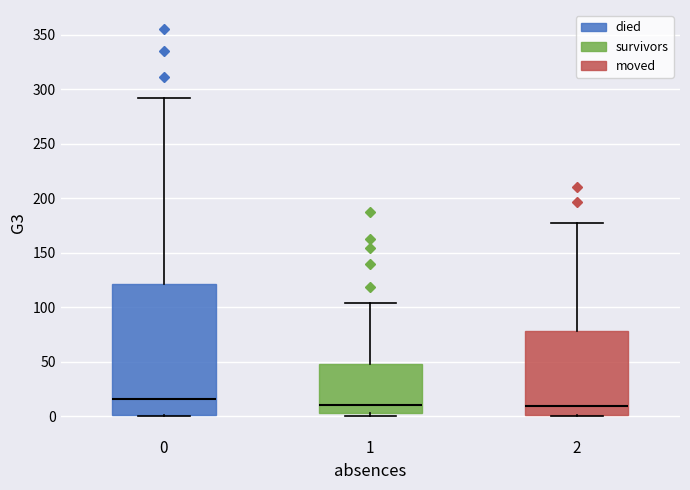

Which box has the highest median line?

0